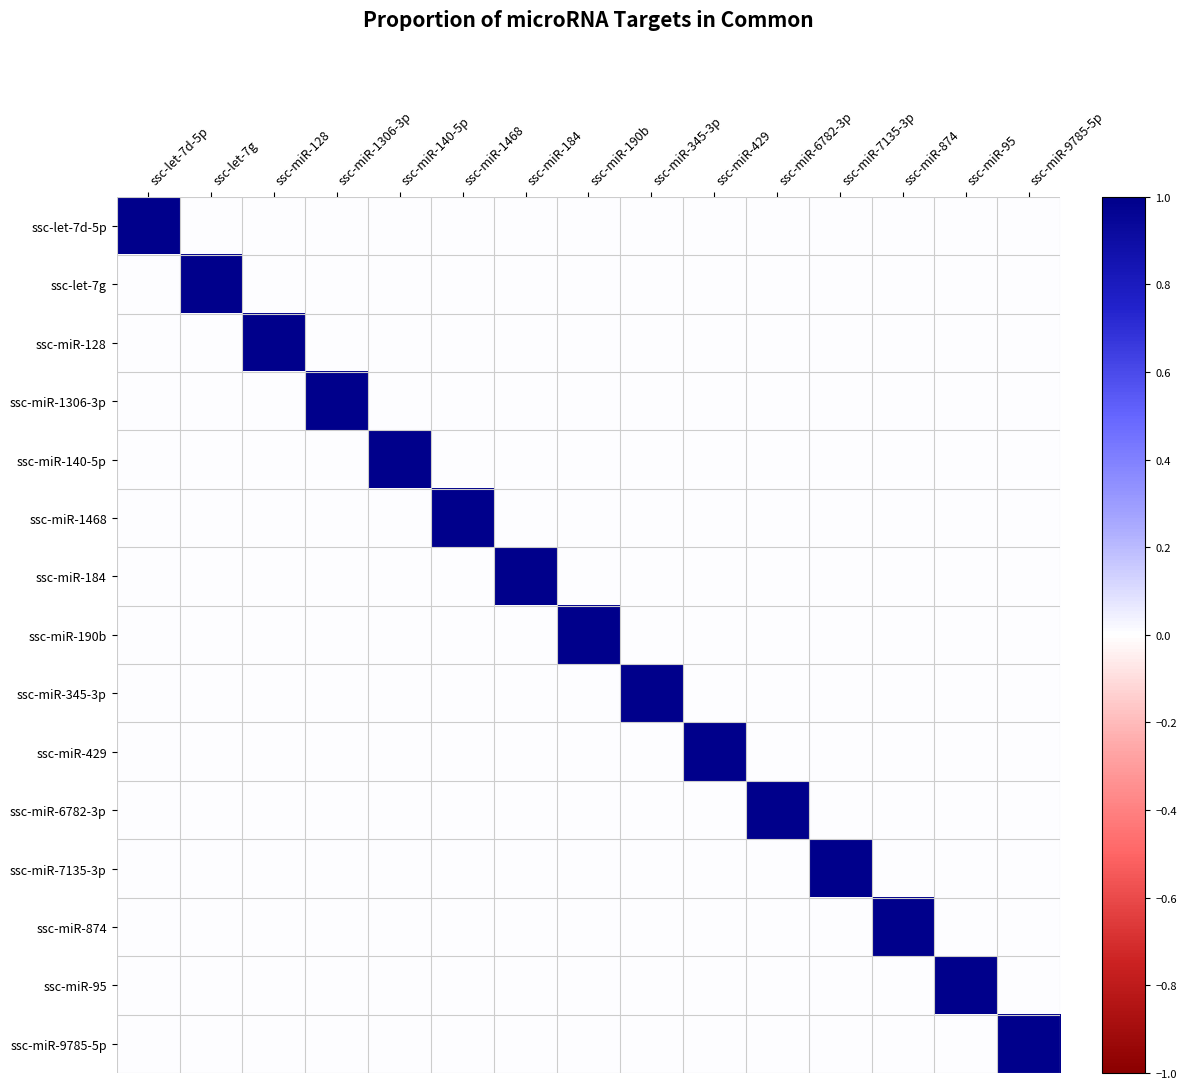

At which label is ssc-miR-1306-3p closest to 0?

ssc-let-7d-5p